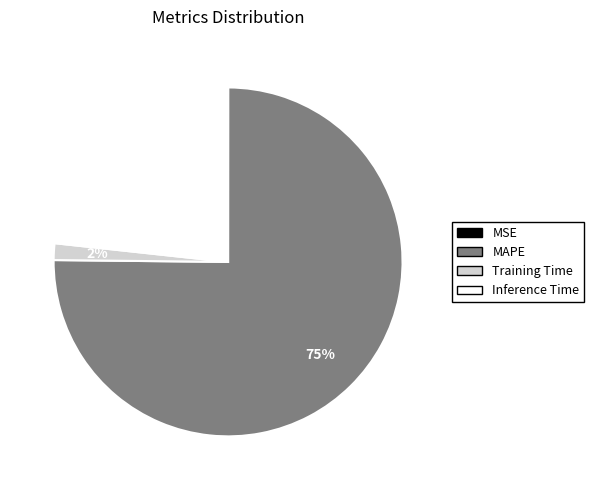

What is the majority slice?

MAPE